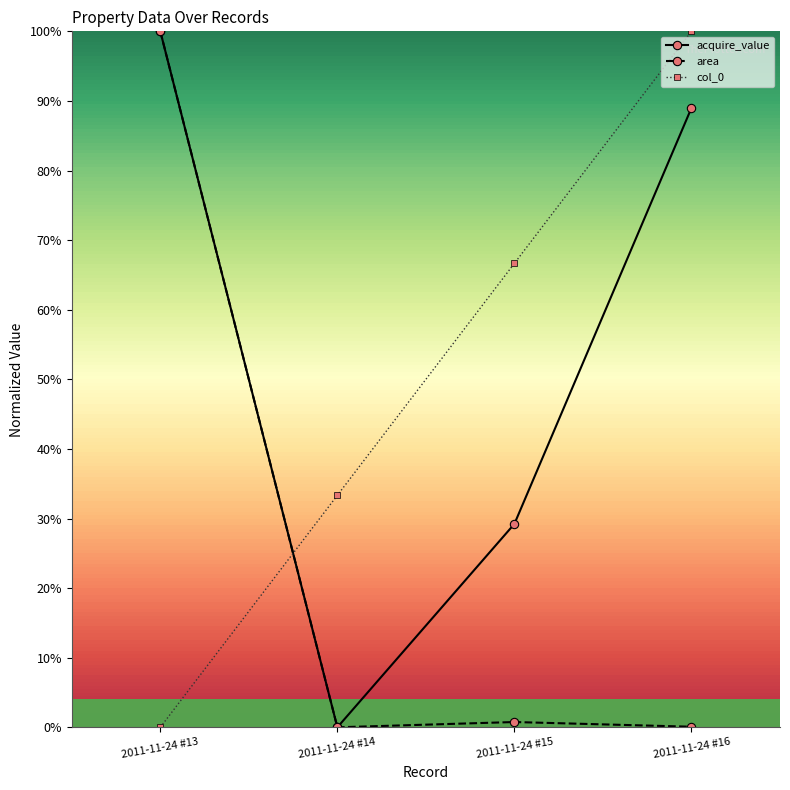

The col_0 series shows 1.0 at 2011-11-24 #16. True or false?

True